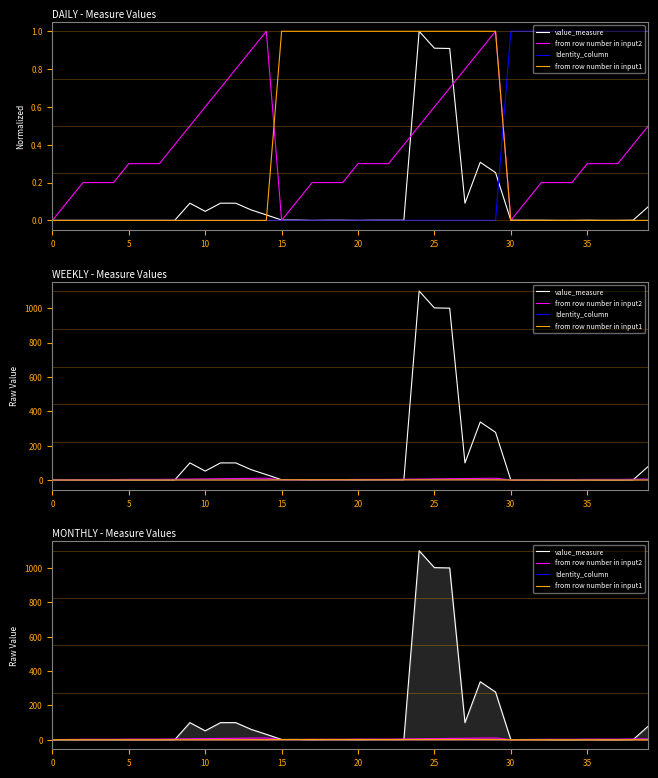

Which category has the highest value in the Identity_column series?

30